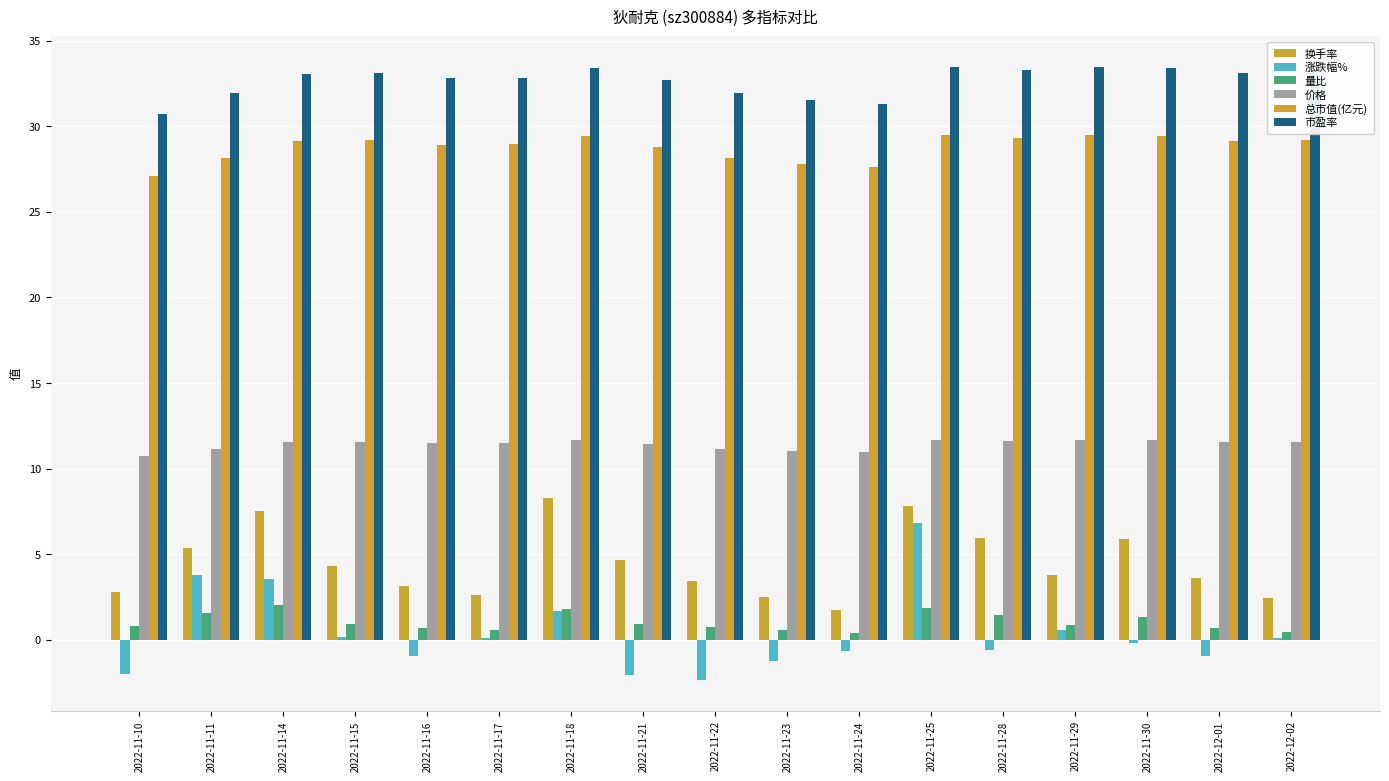

Are the bars grouped side by side (vs. stacked)?

Yes